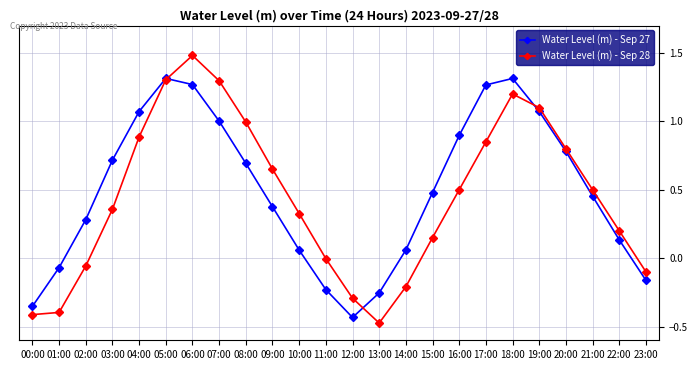

Which series has the largest range (max minus min)?

Water Level (m) - Sep 28